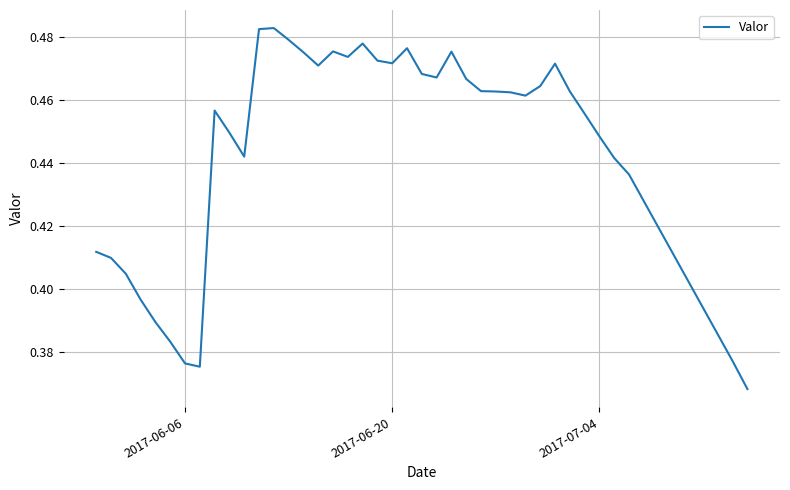

What is the average value?

0.4